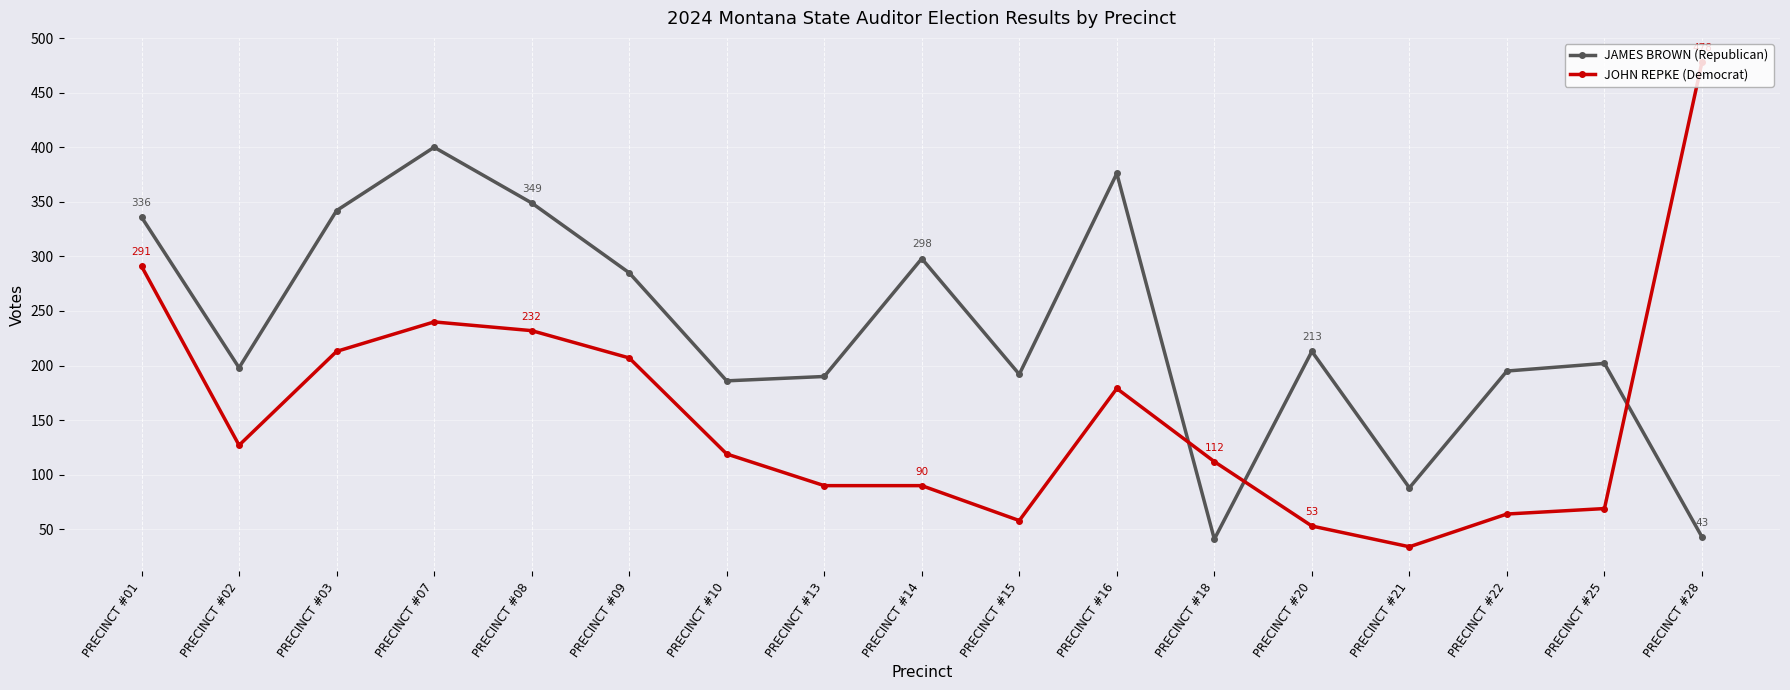

How many lines are shown in the chart?

2